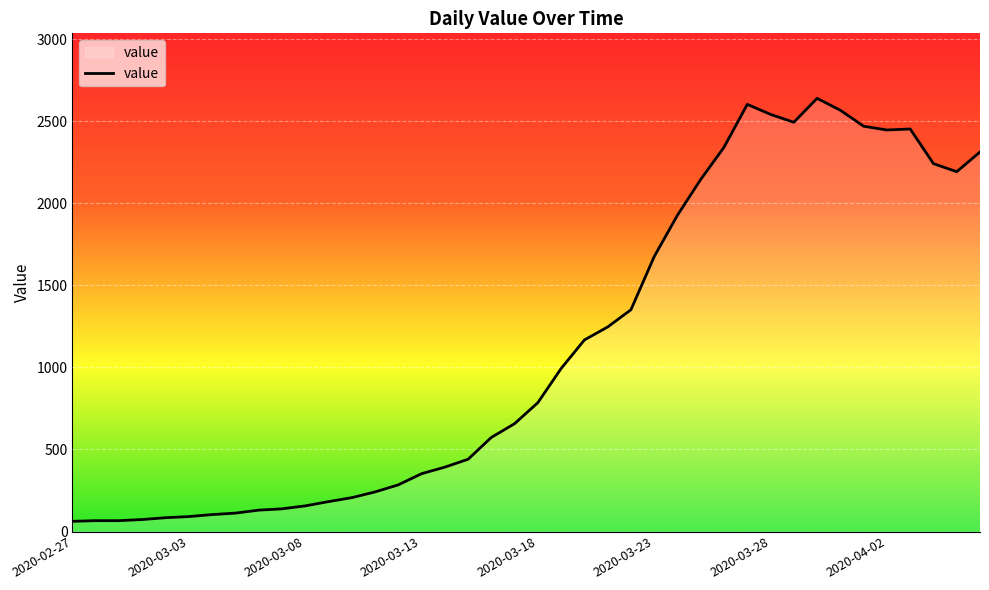

What is the minimum value shown in the chart?

62